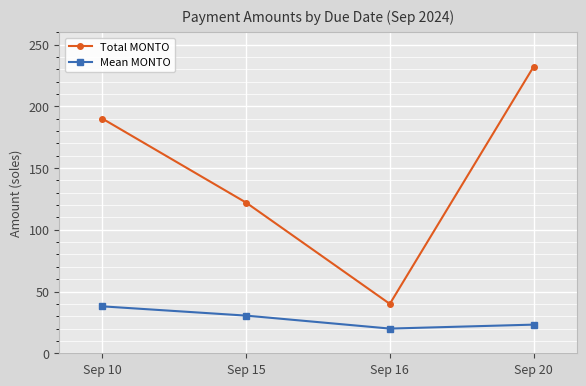

Between Sep 10 and Sep 16, which series saw the biggest shift?

Total MONTO